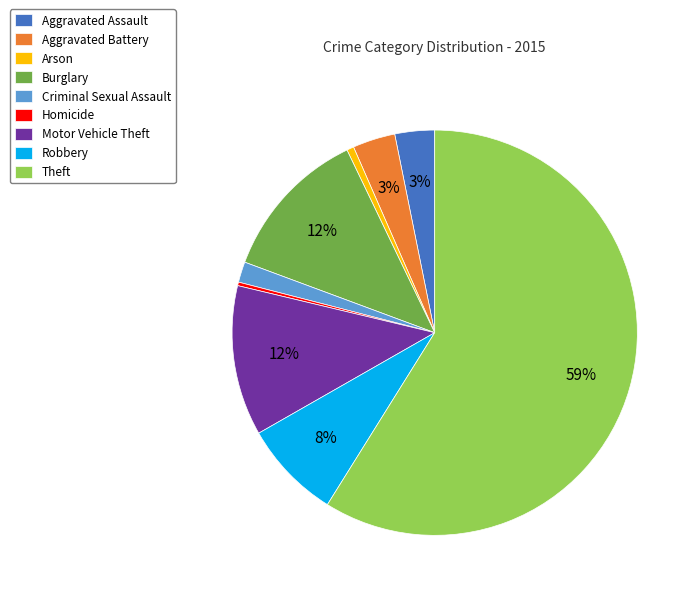

To the nearest percent, what is the average slice percentage?

11%